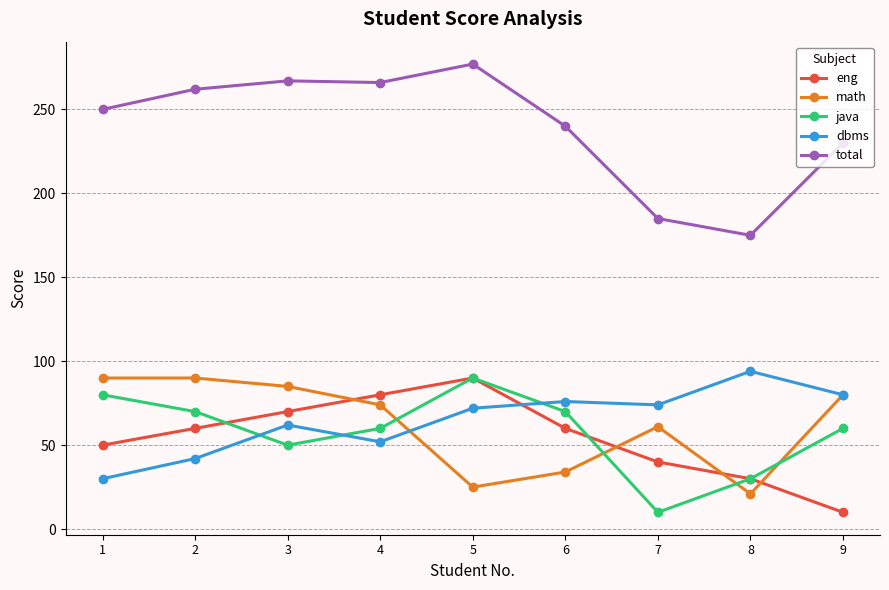

Does the chart display data point markers on the line(s)?

Yes